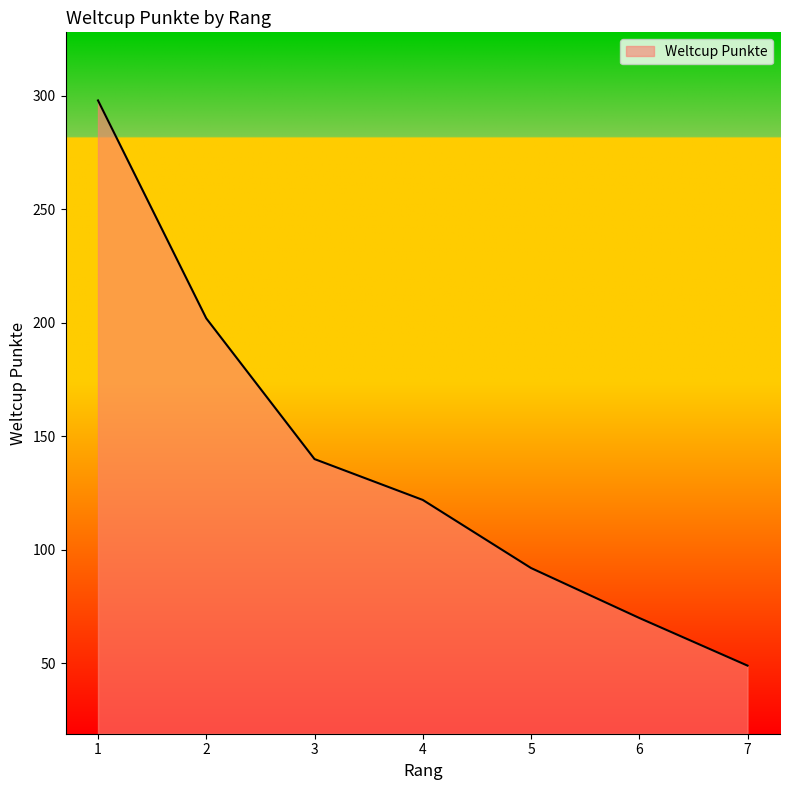

How many values are below 122?

3